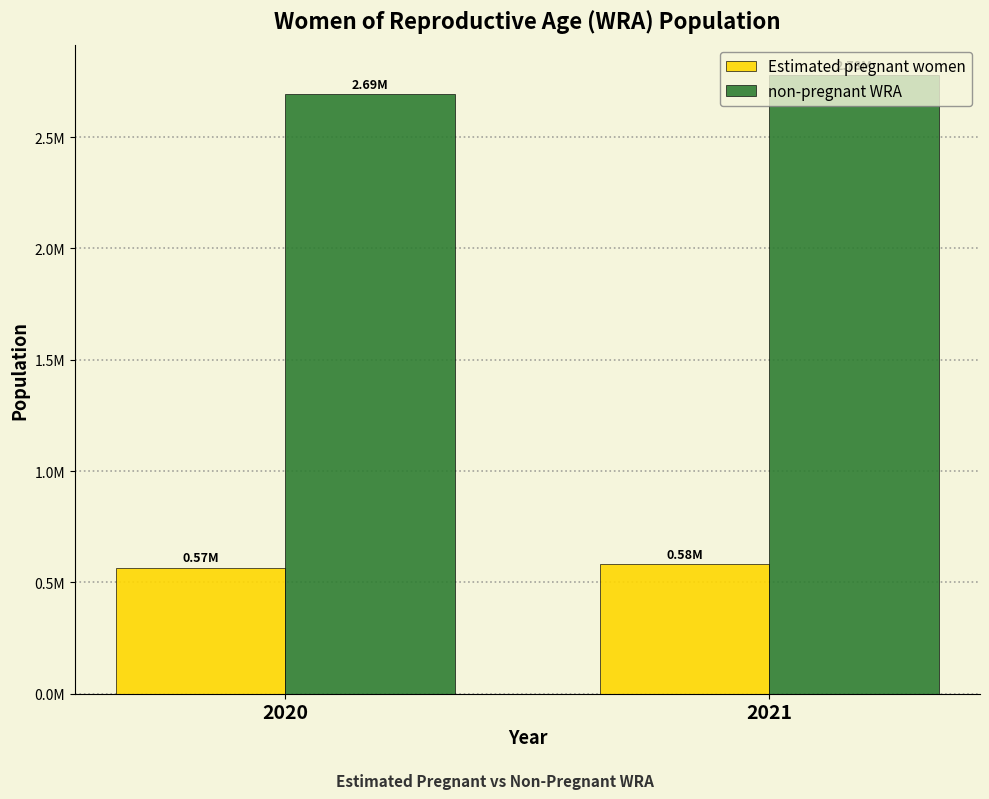

What are all the series names shown in the legend?

Estimated pregnant women, non-pregnant WRA